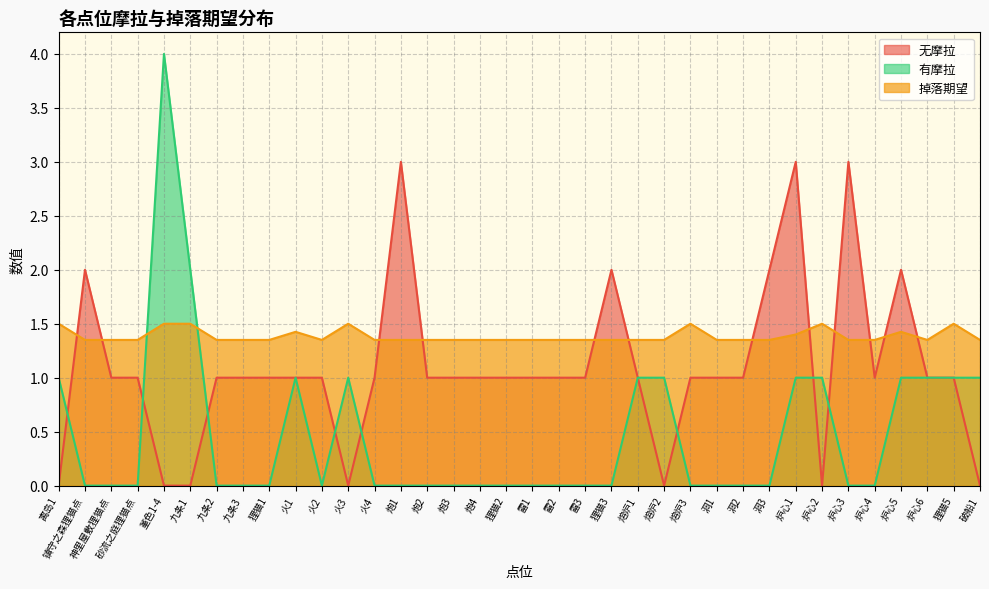

Which category has the lowest value in the 有摩拉 series?

镇守之森狸猫点